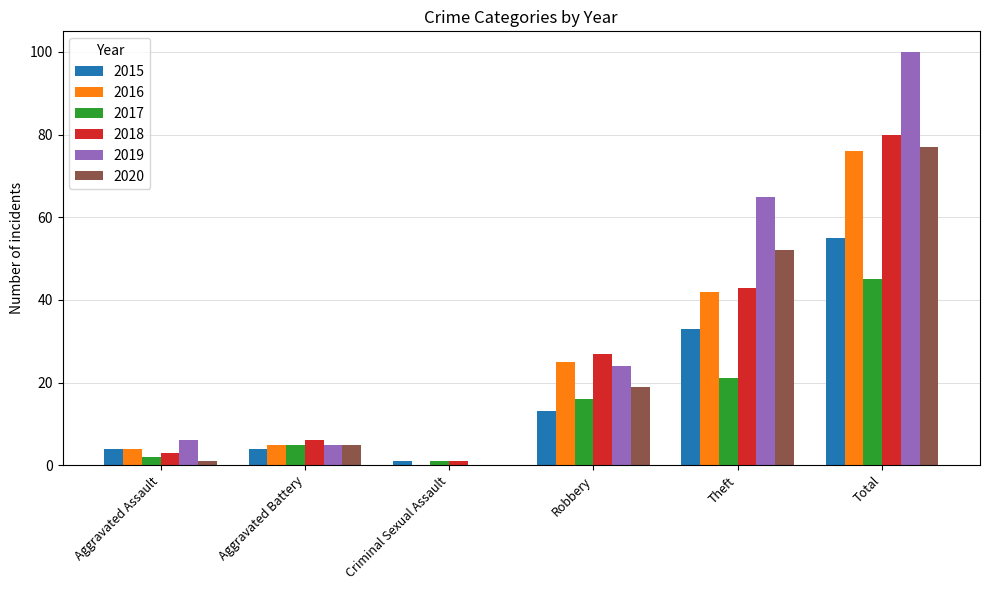

The 2017 series shows 20 at Total. True or false?

False